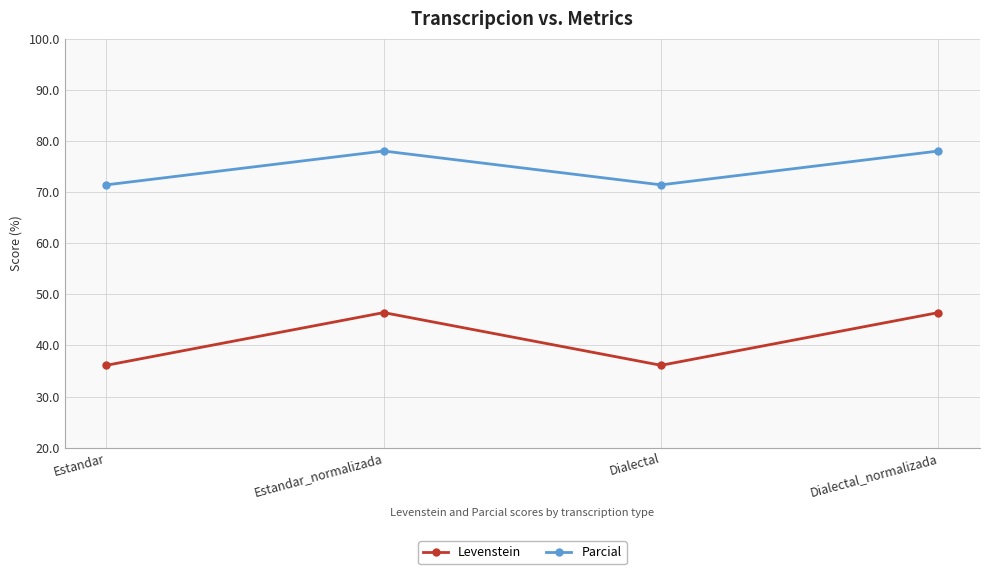

Reading left to right, extract all data points from this chart.

Levenstein: Estandar=36.1	Estandar_normalizada=46.4	Dialectal=36.1	Dialectal_normalizada=46.4
Parcial: Estandar=71.4	Estandar_normalizada=78.0	Dialectal=71.4	Dialectal_normalizada=78.0